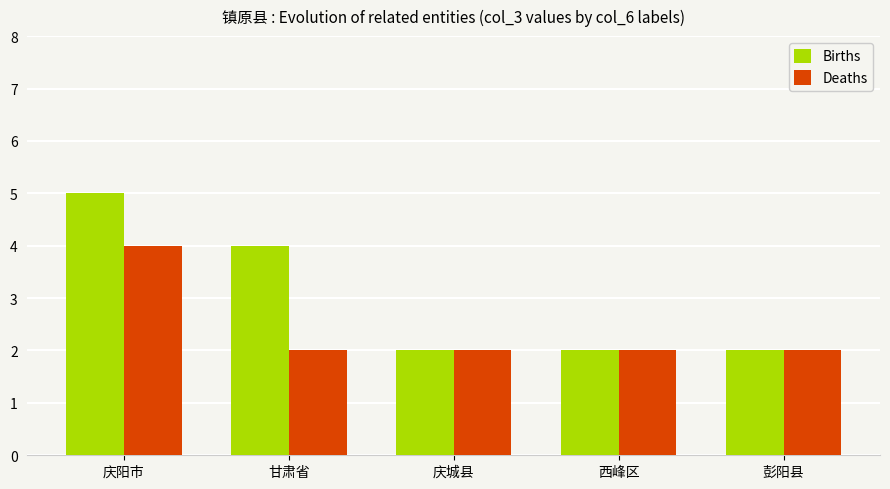

What is the sum of the Births values at 庆阳市 and 庆城县?

7